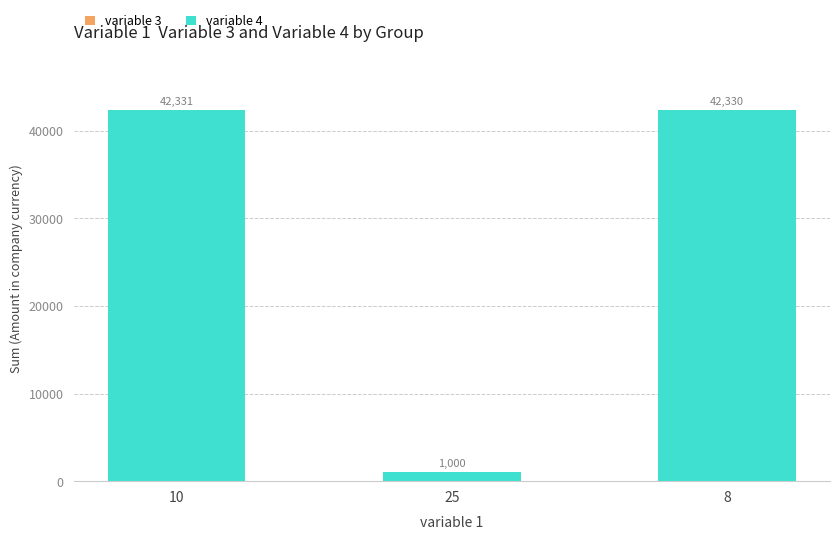

What is the total value across all series at 8?

42330